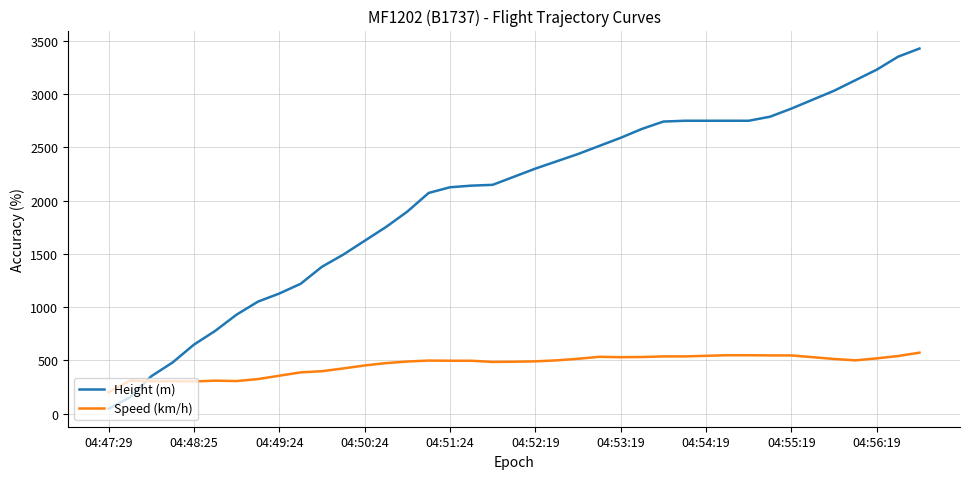

Which series has the widest spread of values?

Height (m)